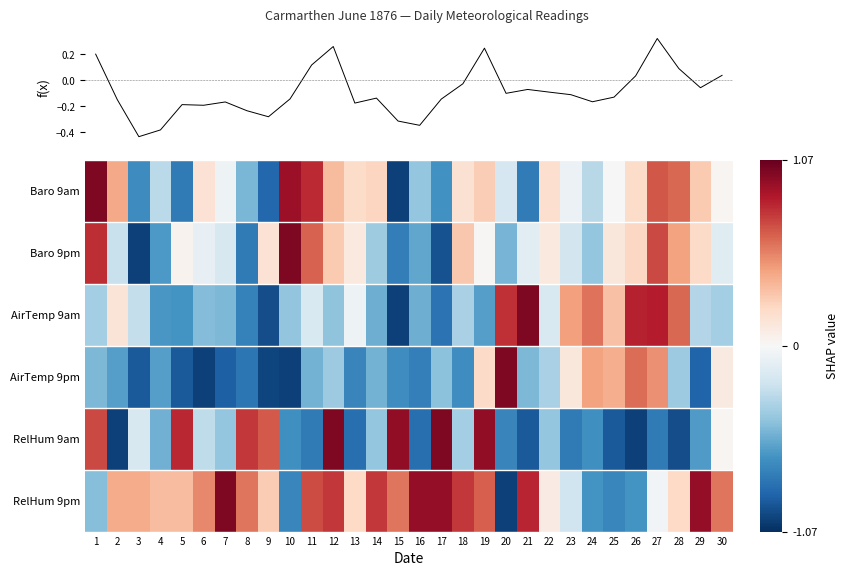

Reading left to right, list all the values displayed in this chart.

Baro 9am: 1=1.0	2=0.4	3=-0.7	4=-0.3	5=-0.8	6=0.2	7=-0.1	8=-0.5	9=-0.8	10=0.9	11=0.8	12=0.3	13=0.2	14=0.2	15=-1.0	16=-0.4	17=-0.6	18=0.2	19=0.3	20=-0.2	21=-0.7	22=0.2	23=-0.1	24=-0.3	25=0.0	26=0.2	27=0.7	28=0.6	29=0.3	30=0.0
Baro 9pm: 1=0.8	2=-0.2	3=-1.0	4=-0.6	5=0.0	6=-0.1	7=-0.2	8=-0.8	9=0.2	10=1.0	11=0.6	12=0.3	13=0.1	14=-0.4	15=-0.7	16=-0.6	17=-0.9	18=0.3	19=0.0	20=-0.5	21=-0.1	22=0.1	23=-0.2	24=-0.4	25=0.1	26=0.2	27=0.7	28=0.4	29=0.2	30=-0.1
AirTemp 9am: 1=-0.4	2=0.1	3=-0.3	4=-0.6	5=-0.6	6=-0.5	7=-0.5	8=-0.7	9=-0.9	10=-0.4	11=-0.2	12=-0.4	13=-0.1	14=-0.5	15=-1.0	16=-0.5	17=-0.8	18=-0.3	19=-0.6	20=0.8	21=1.0	22=-0.2	23=0.4	24=0.6	25=0.3	26=0.8	27=0.8	28=0.6	29=-0.3	30=-0.4
AirTemp 9pm: 1=-0.5	2=-0.6	3=-0.9	4=-0.6	5=-0.9	6=-1.0	7=-0.9	8=-0.8	9=-1.0	10=-1.0	11=-0.5	12=-0.4	13=-0.7	14=-0.5	15=-0.7	16=-0.7	17=-0.4	18=-0.7	19=0.2	20=1.0	21=-0.5	22=-0.3	23=0.1	24=0.4	25=0.4	26=0.6	27=0.5	28=-0.4	29=-0.9	30=0.1
RelHum 9am: 1=0.7	2=-1.0	3=-0.2	4=-0.5	5=0.8	6=-0.3	7=-0.4	8=0.8	9=0.7	10=-0.7	11=-0.8	12=1.0	13=-0.8	14=-0.4	15=1.0	16=-0.8	17=1.0	18=-0.4	19=1.0	20=-0.7	21=-0.9	22=-0.4	23=-0.8	24=-0.7	25=-0.9	26=-1.0	27=-0.8	28=-1.0	29=-0.6	30=0.0
RelHum 9pm: 1=-0.5	2=0.4	3=0.4	4=0.3	5=0.3	6=0.5	7=1.0	8=0.6	9=0.3	10=-0.7	11=0.7	12=0.8	13=0.2	14=0.8	15=0.6	16=0.9	17=0.9	18=0.8	19=0.6	20=-1.0	21=0.8	22=0.1	23=-0.2	24=-0.6	25=-0.7	26=-0.6	27=-0.0	28=0.2	29=0.9	30=0.6